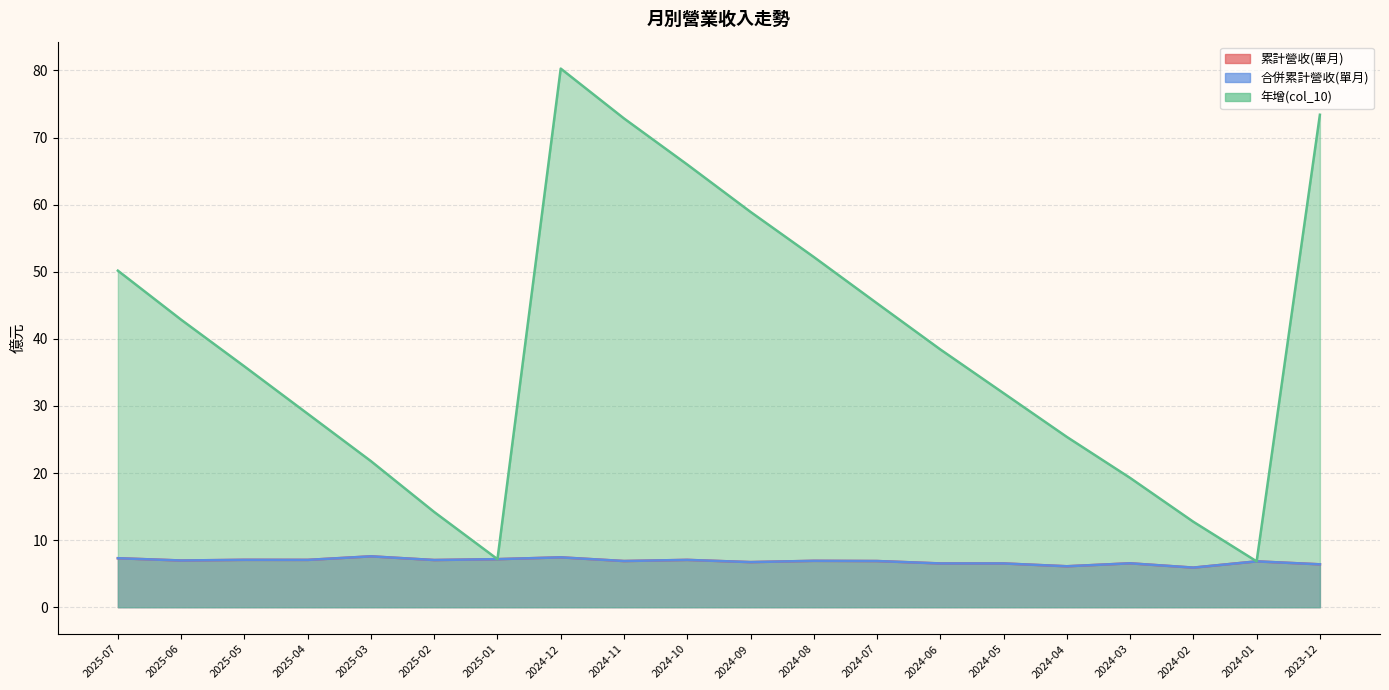

Does the chart have visible grid lines?

Yes